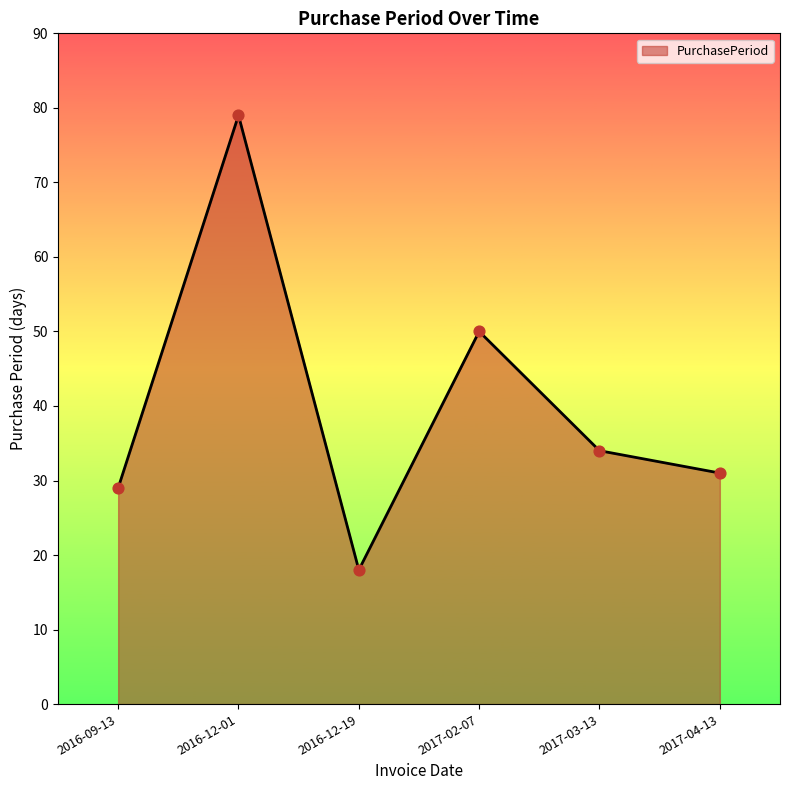

Between 2016-12-19 and 2017-02-07, which is larger?

2017-02-07